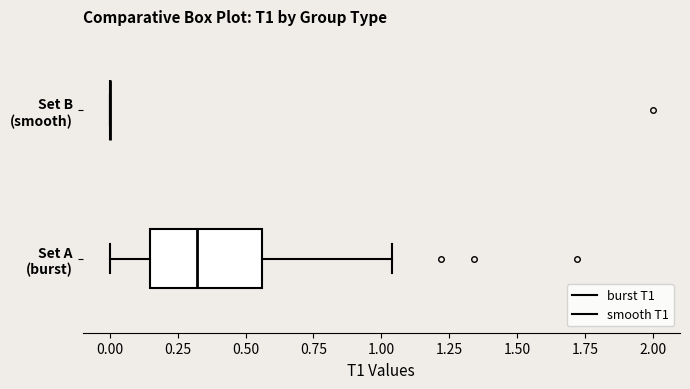

Where does the left whisker of the box for Set A (burst) end on the x-axis? The values are not printed on the chart, so give them approximately, as read against the axis.

0.00